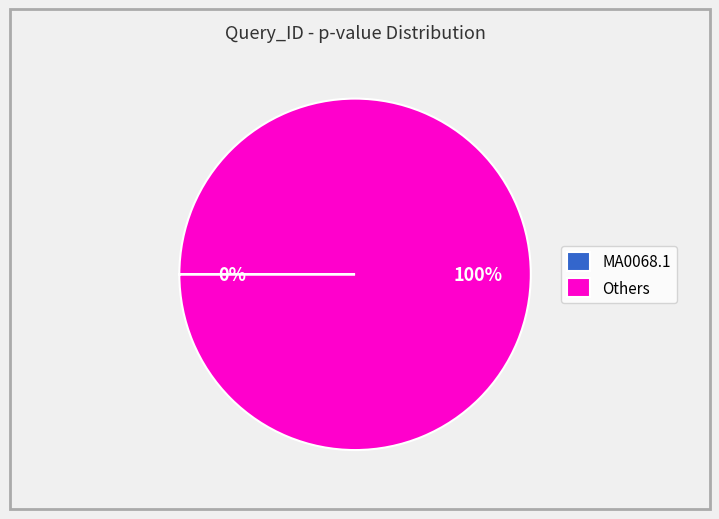

Which category has the biggest portion of the pie?

Others